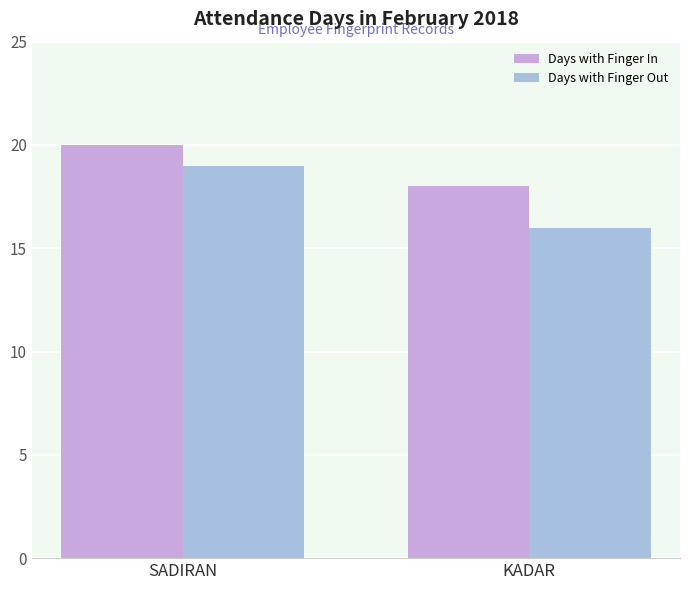

Which series has the widest spread of values?

Days with Finger Out